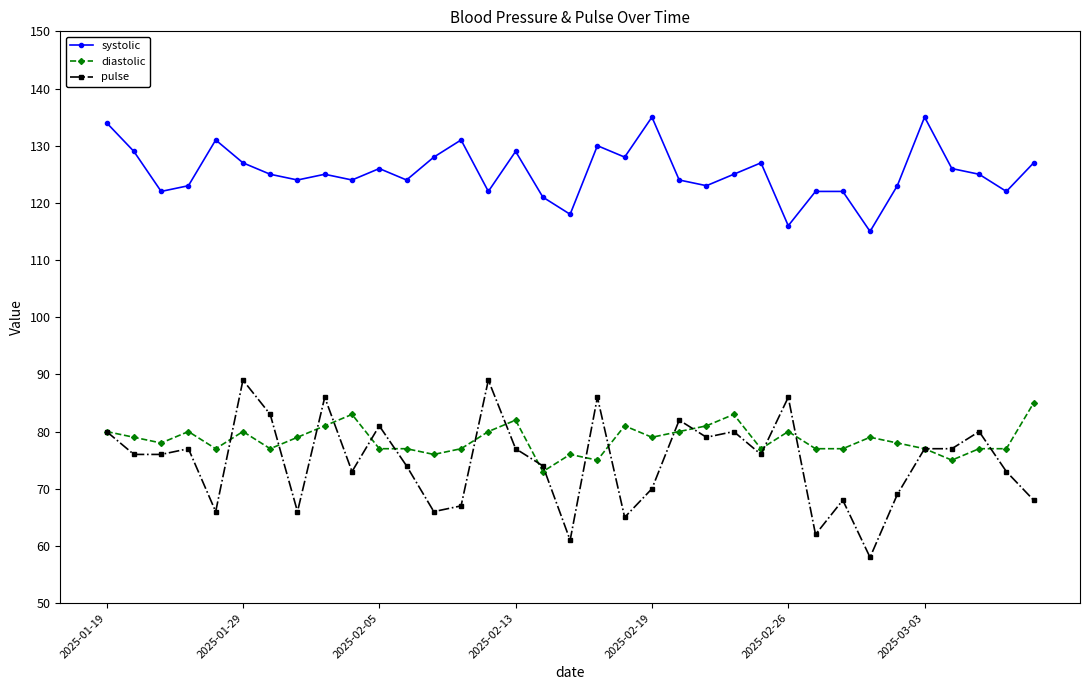

True or false: systolic has more than 0 points higher than both neighbors.

True